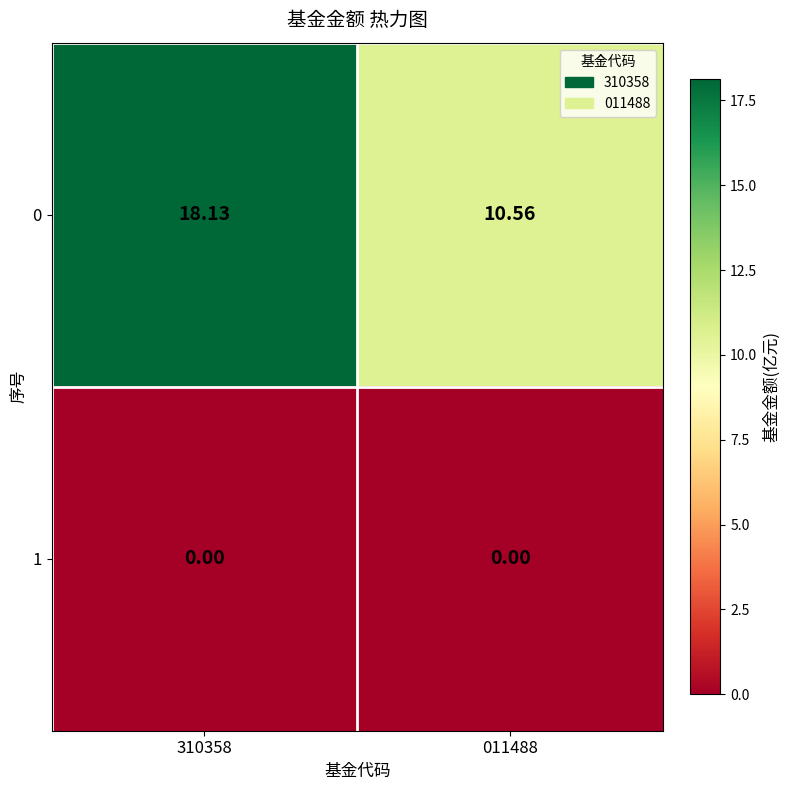

Is the value of 0 at 011488 greater than the value of 1 at 011488?

Yes